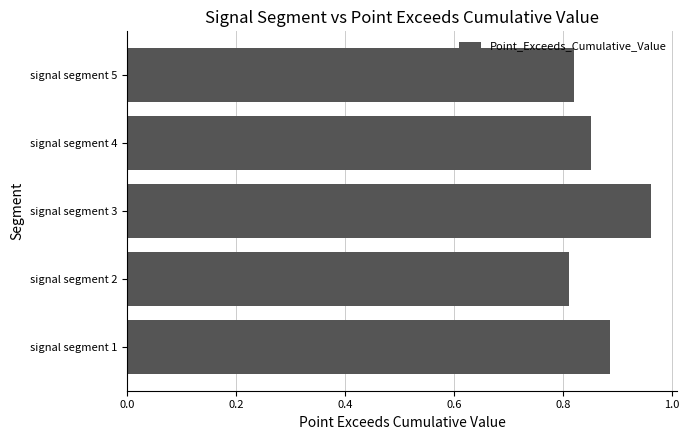

Between signal segment 5 and signal segment 1, which is larger?

signal segment 1